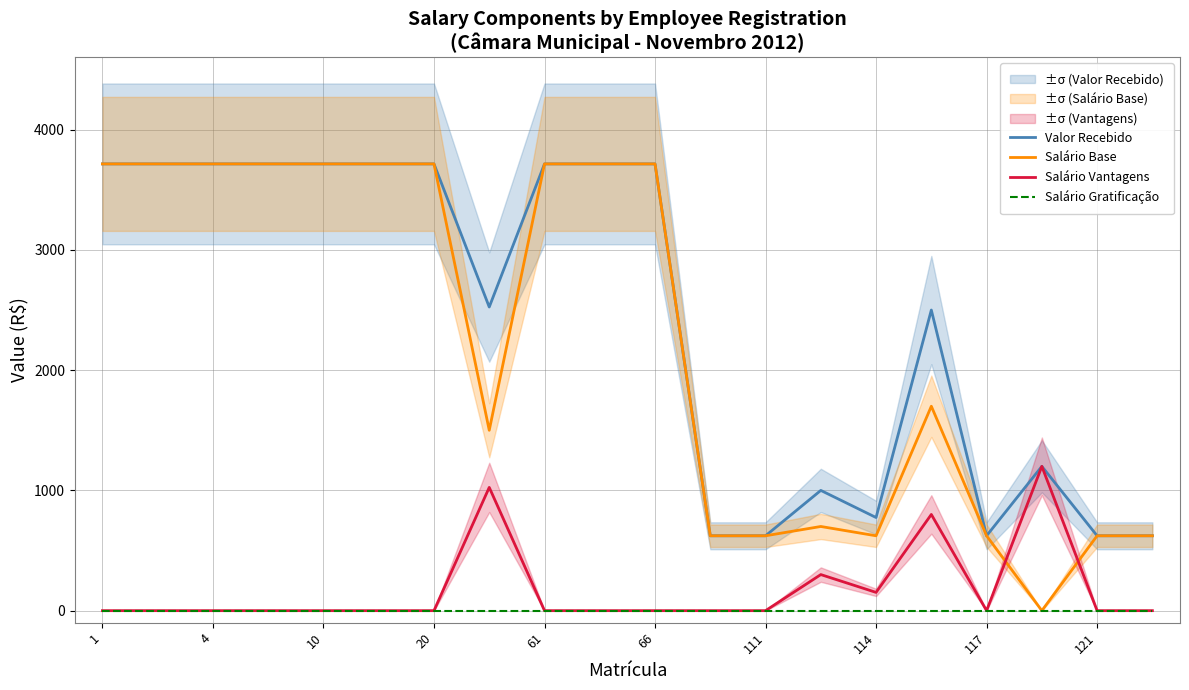

What is the total value across all series at 1?

7430.4